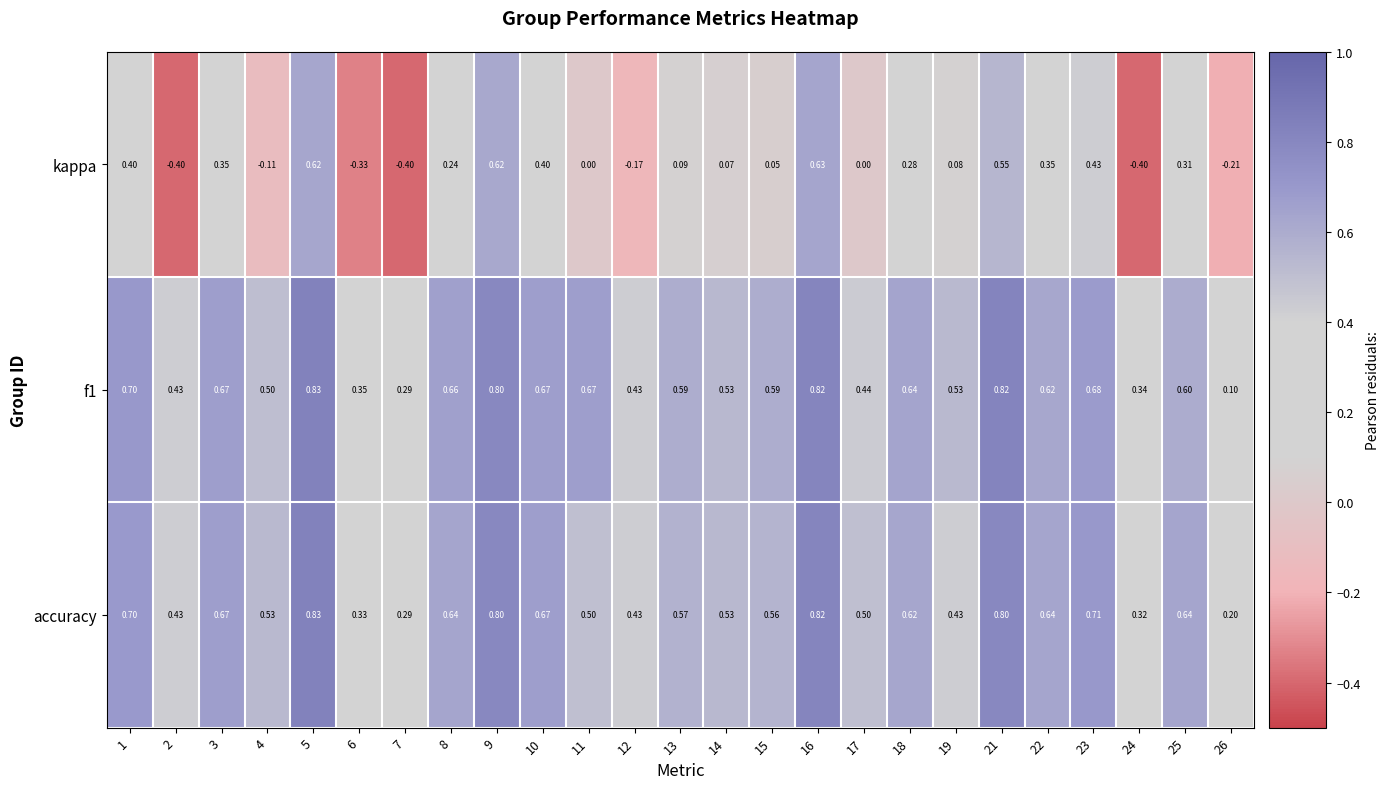

Is the value of kappa at 15 greater than the value of accuracy at 19?

No